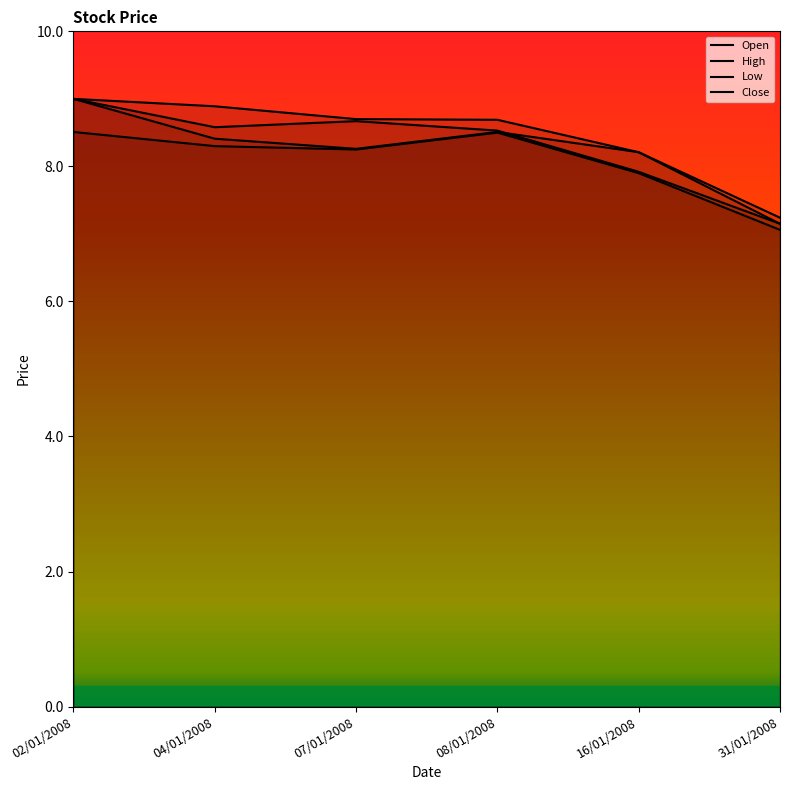

True or false: High has more than 0 interior local peaks.

False